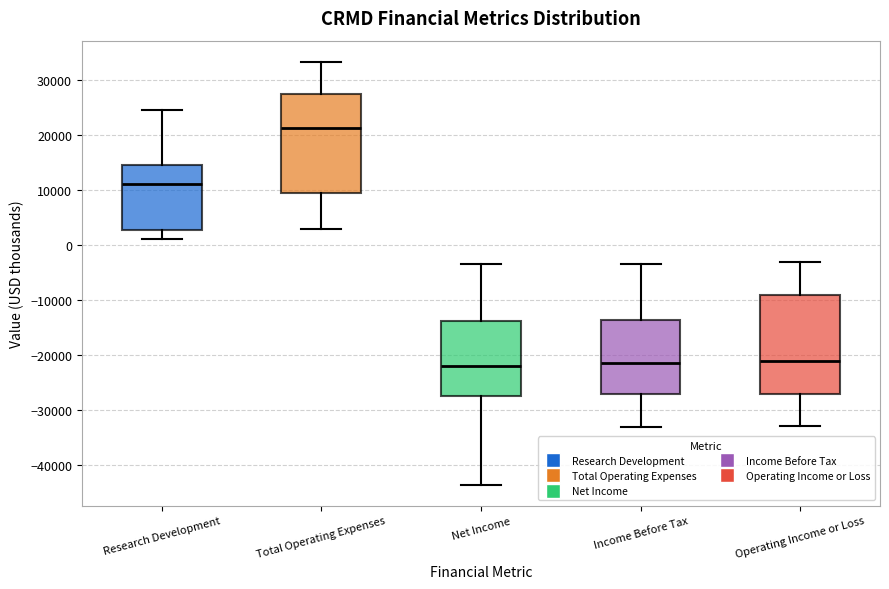

Reading left to right, transcribe this box plot: for each box, give where its median line is, the range the box spans, and where its two whiskers end, as read against the y-axis. The values are not printed on the chart, so give them approximately, as read against the axis.

Research Development: median 11000, box 3000 to 15000, whiskers 1000 to 25000
Total Operating Expenses: median 21000, box 9000 to 27000, whiskers 3000 to 33000
Net Income: median -22000, box -27000 to -14000, whiskers -43000 to -3000
Income Before Tax: median -21000, box -27000 to -14000, whiskers -33000 to -3000
Operating Income or Loss: median -21000, box -27000 to -9000, whiskers -33000 to -3000